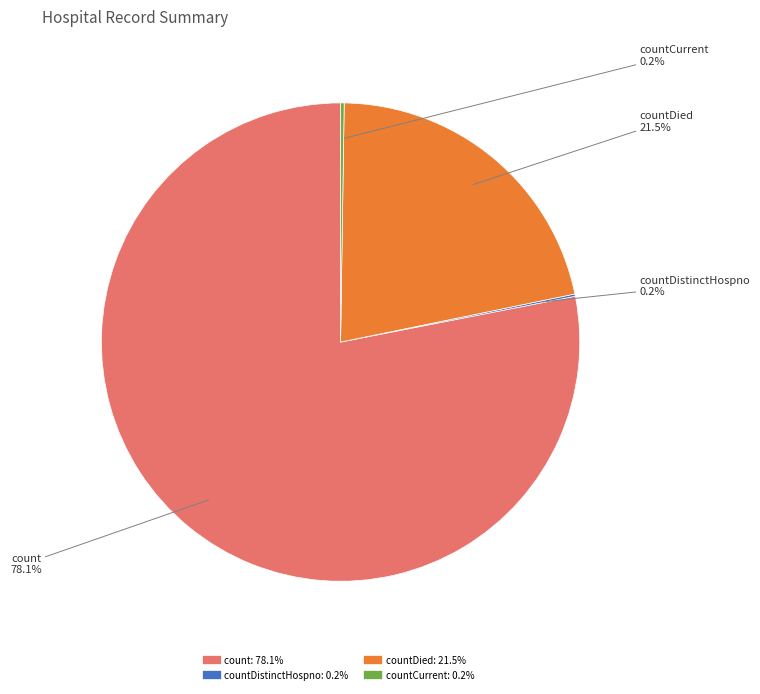

Is there a majority slice in this chart?

Yes